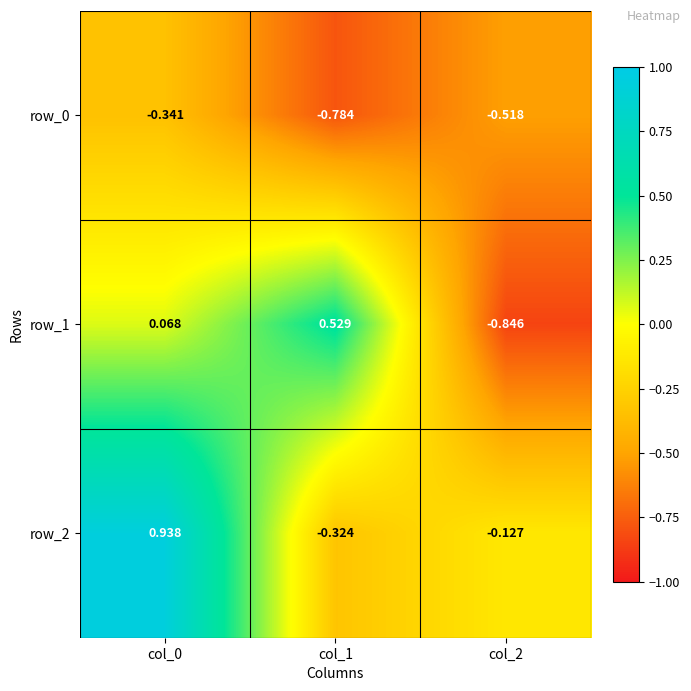

Is the value of row_0 at col_0 greater than the value of row_2 at col_2?

No